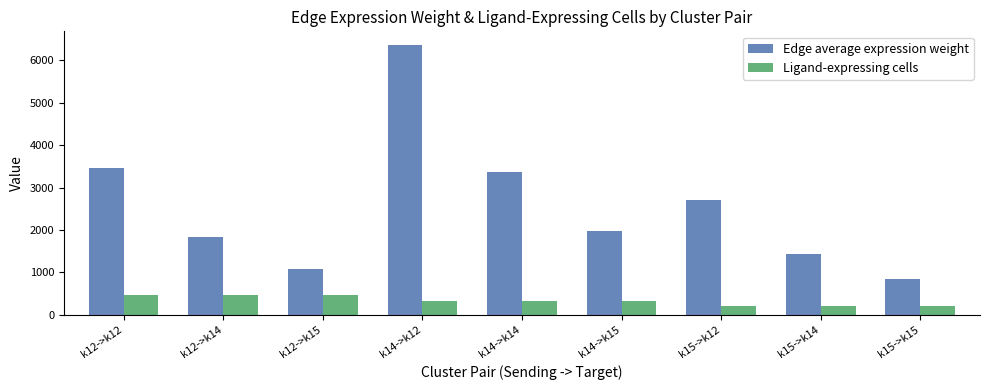

Is the value of Edge average expression weight at k12->k15 greater than the value of Ligand-expressing cells at k15->k14?

Yes